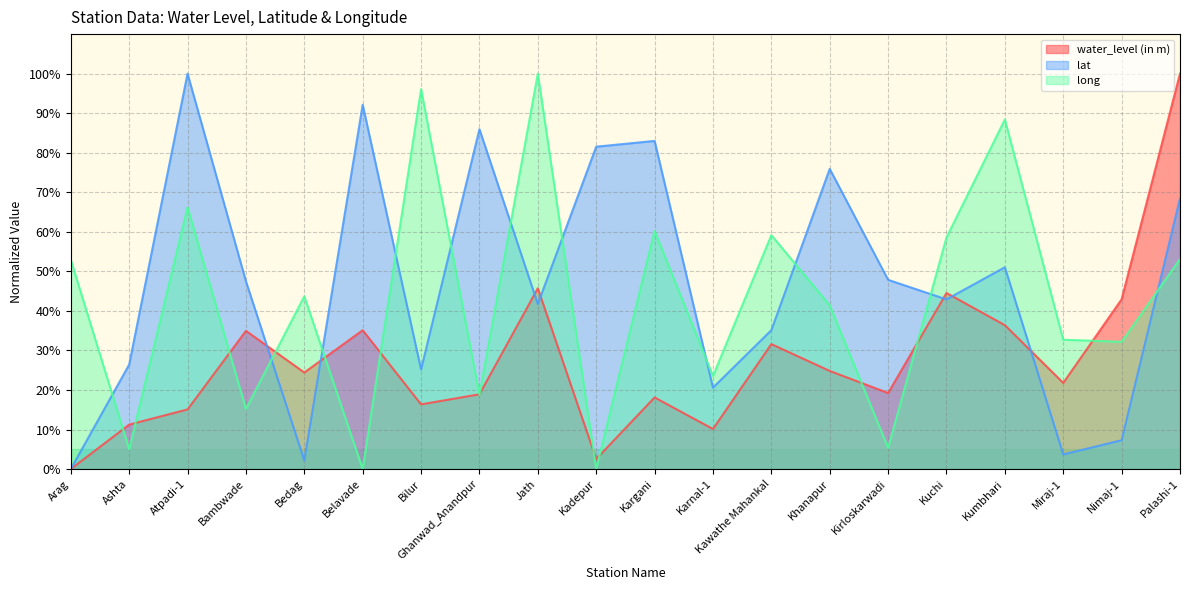

True or false: lat and long intersect in this chart.

True